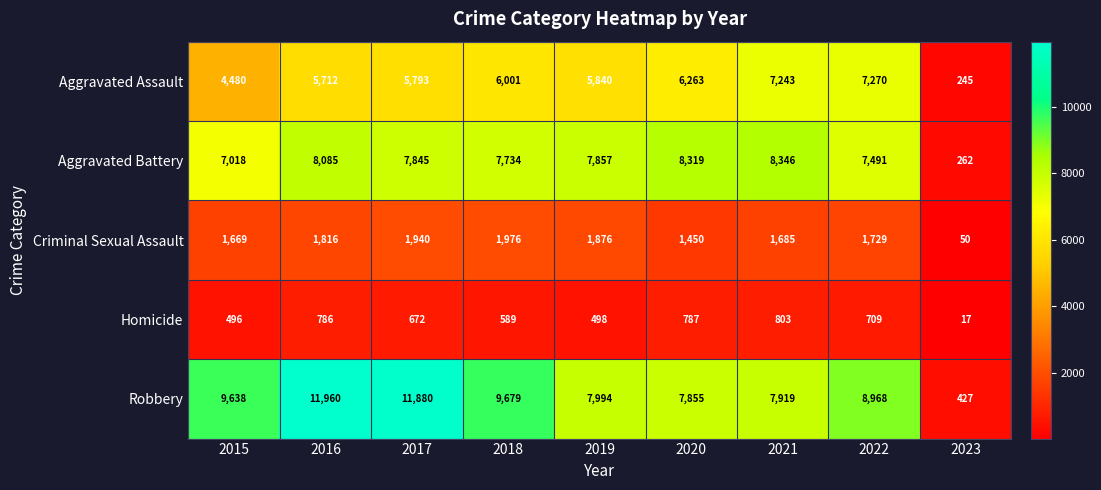

How many series are shown in this chart?

5